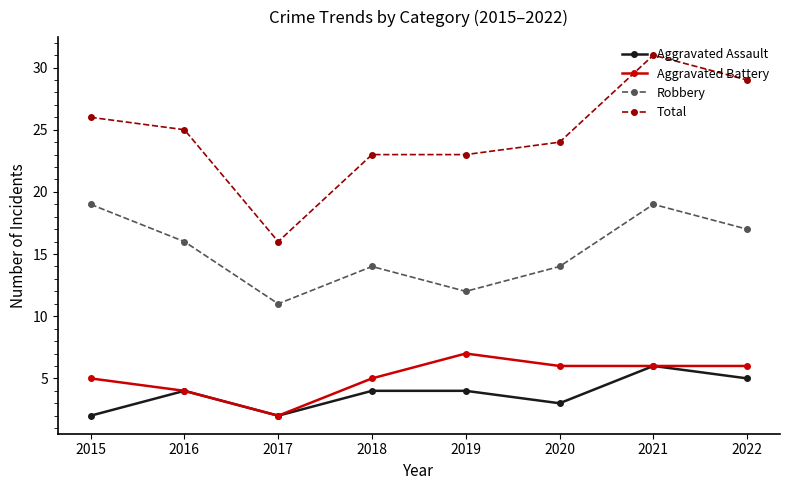

True or false: Aggravated Battery has a value of 4 at 2019.

False